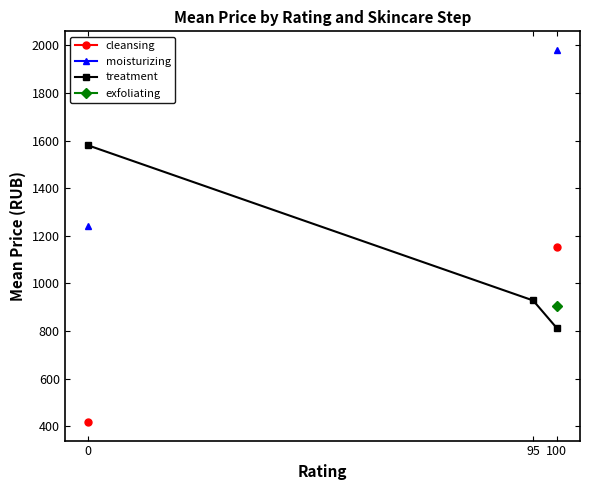

What is the value of the cleansing point at the 3rd from the left?

1153.6